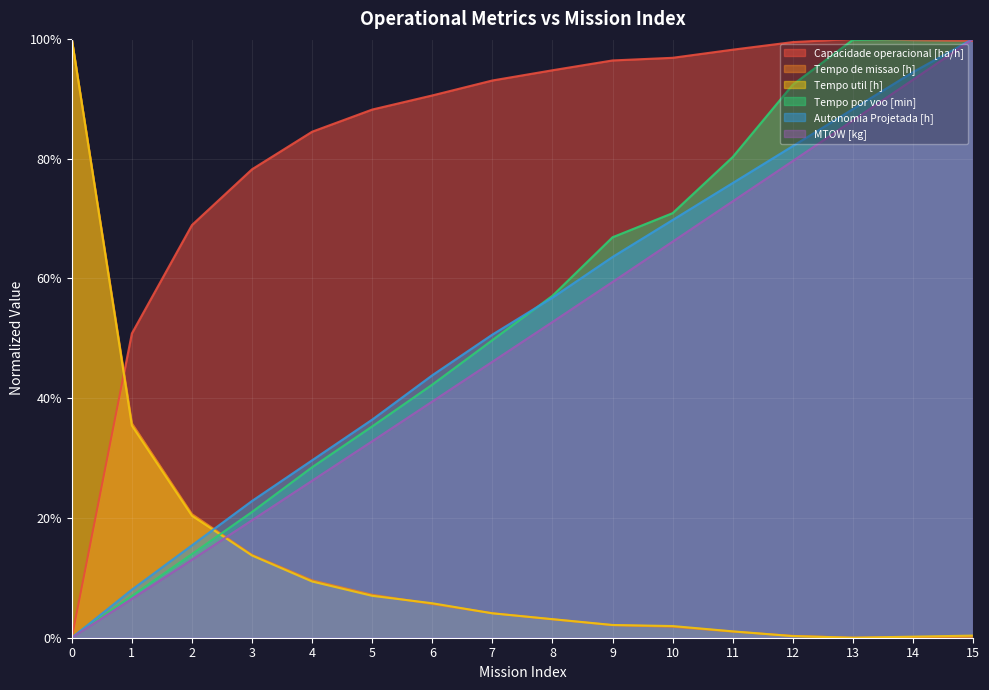

Which series has the largest total across all categories?

Capacidade operacional [ha/h]